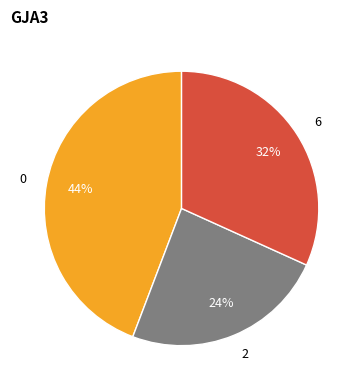

Which category has the smallest portion of the pie?

2